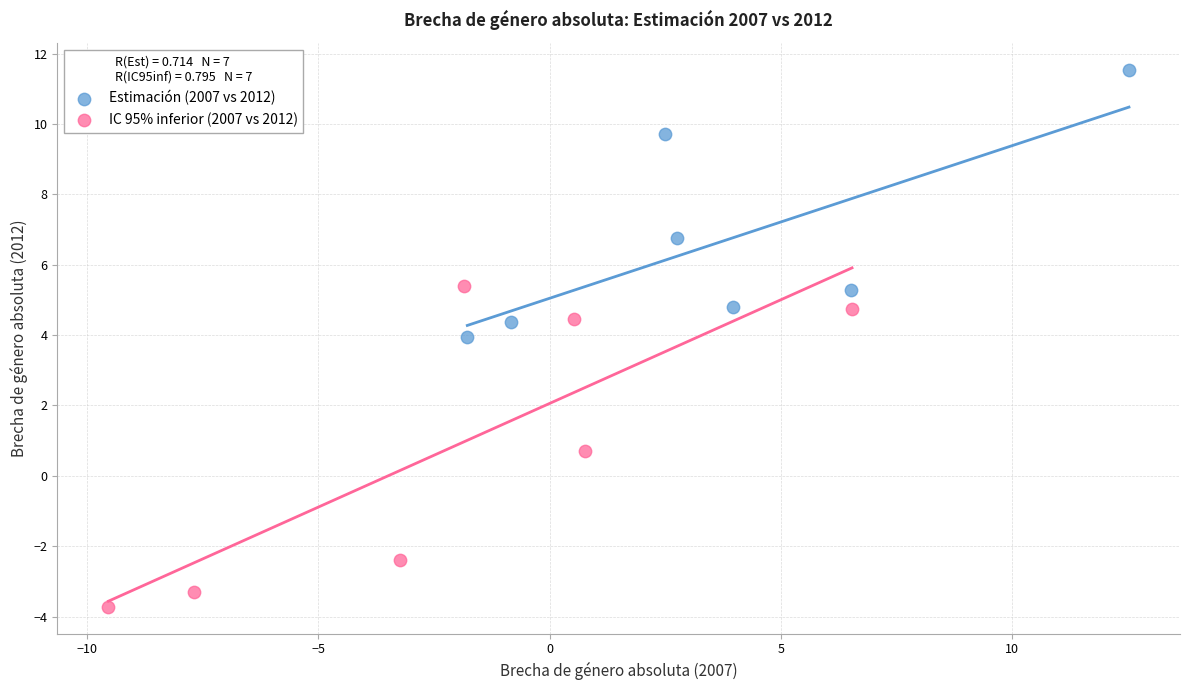

Which series contains the highest Y value?

Estimación (2007 vs 2012)